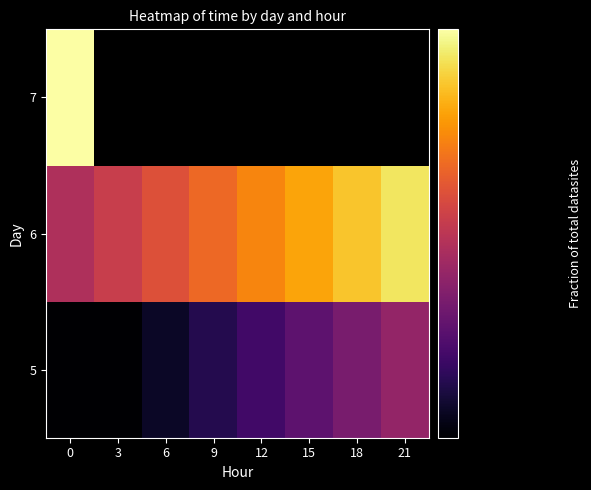

Is the value of 5 at 3 greater than the value of 7 at 9?

No